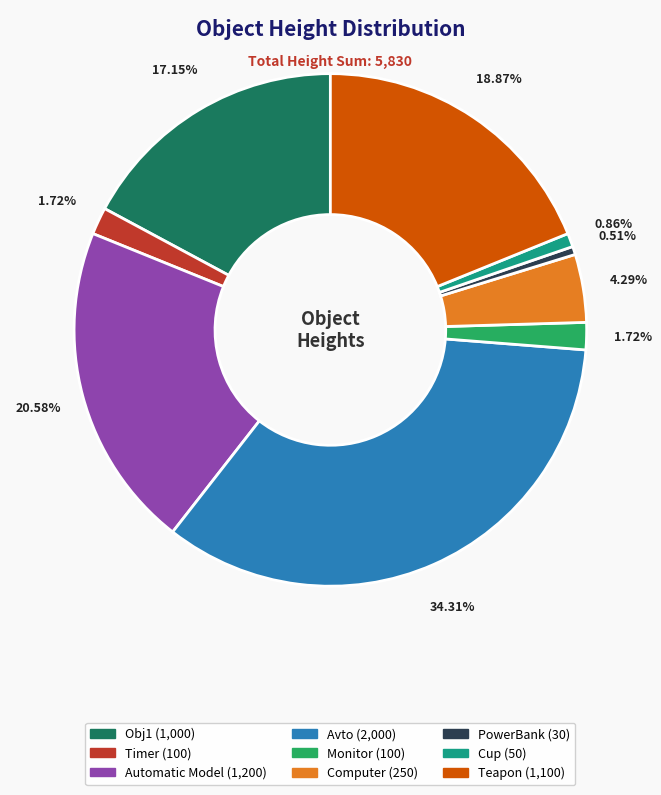

How much of the chart is everything except Avto?

65.7%